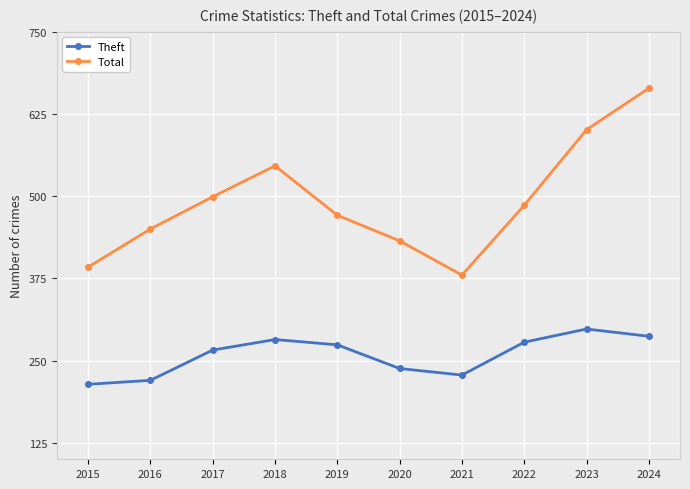

At which label does Total reach its minimum?

2021